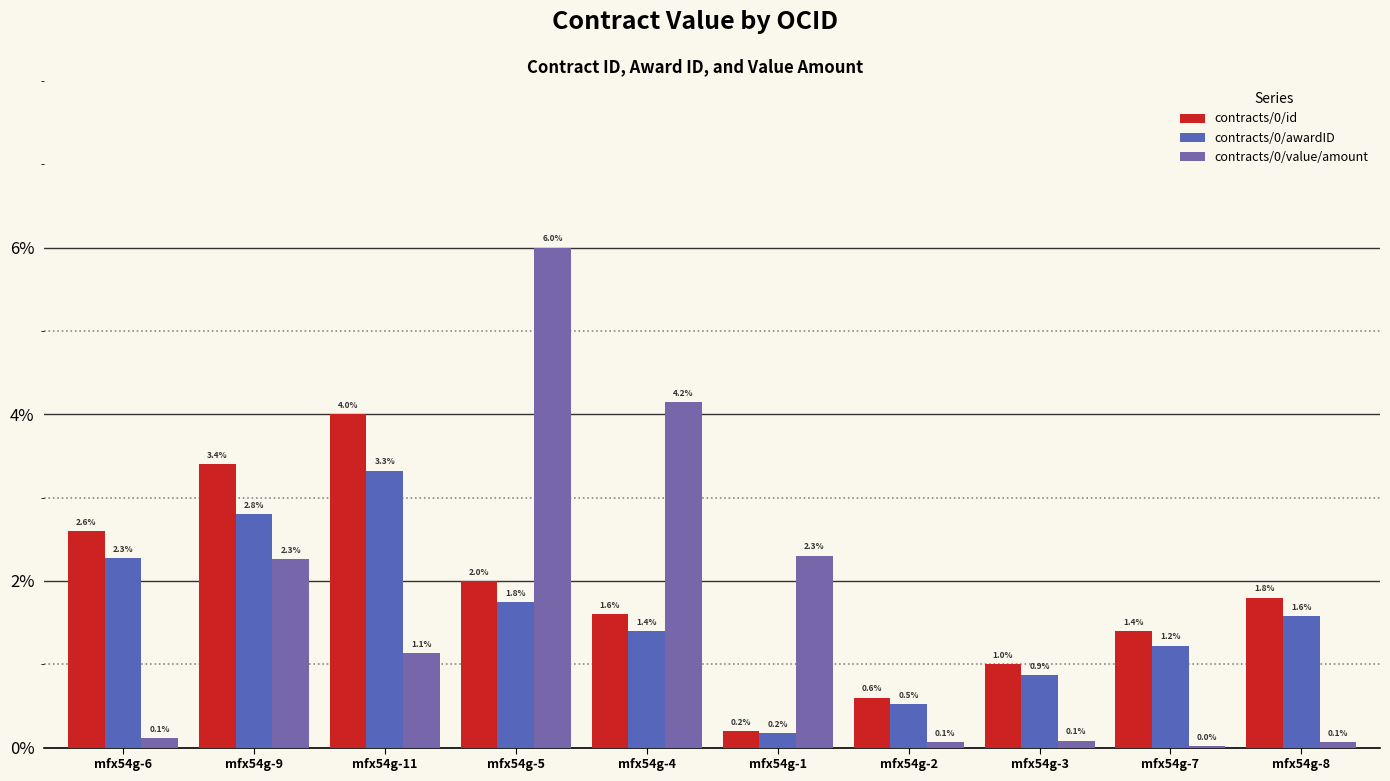

Which series has the largest total across all categories?

contracts/0/id